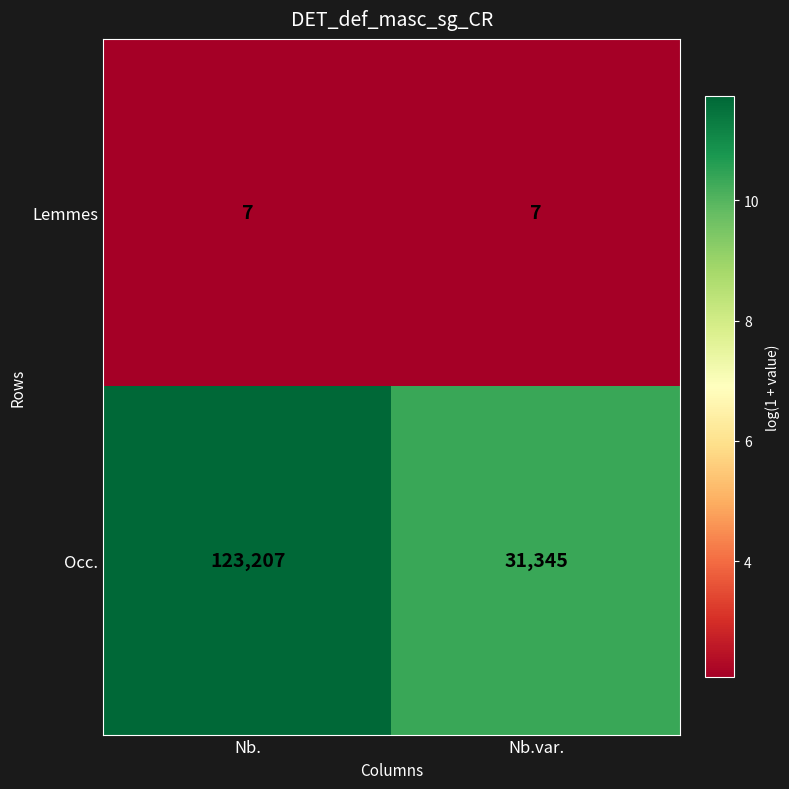

What is the smallest value displayed?

7